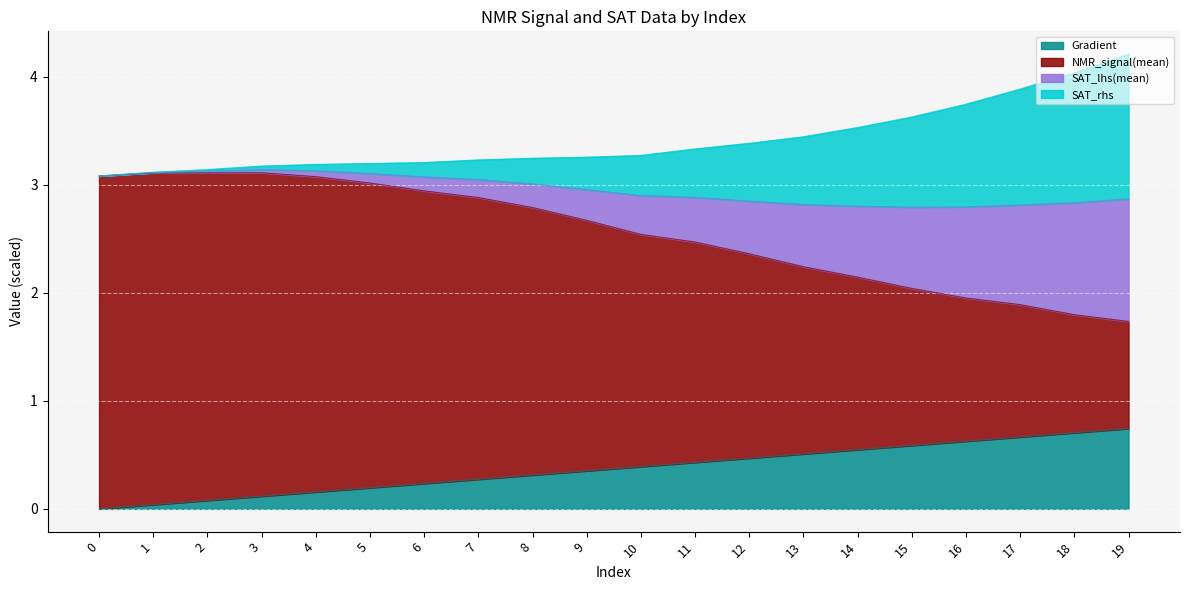

Between 9 and 14, which is larger?

14